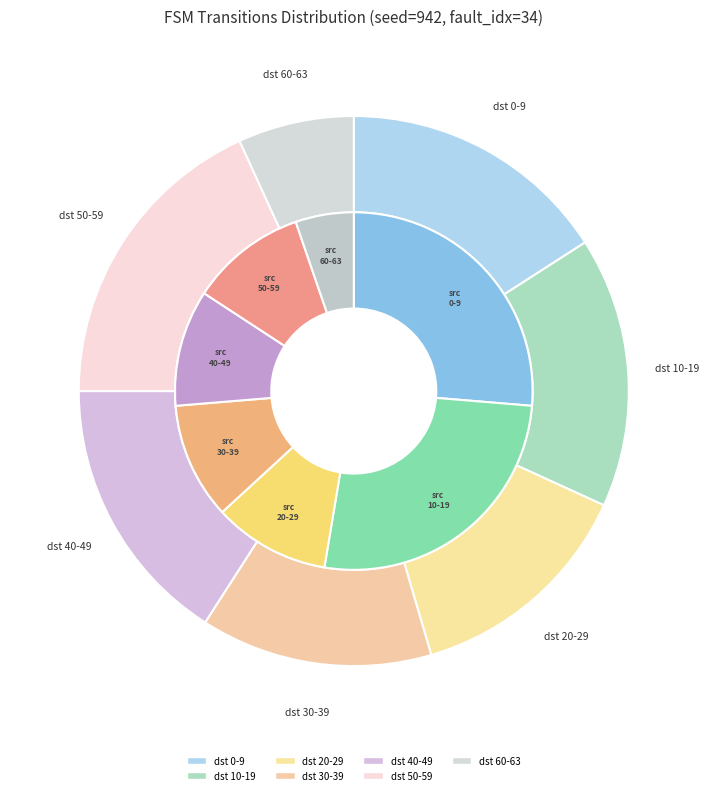

To the nearest percent, what is the difference between the state 60-63 and input a slice percentages?

2%